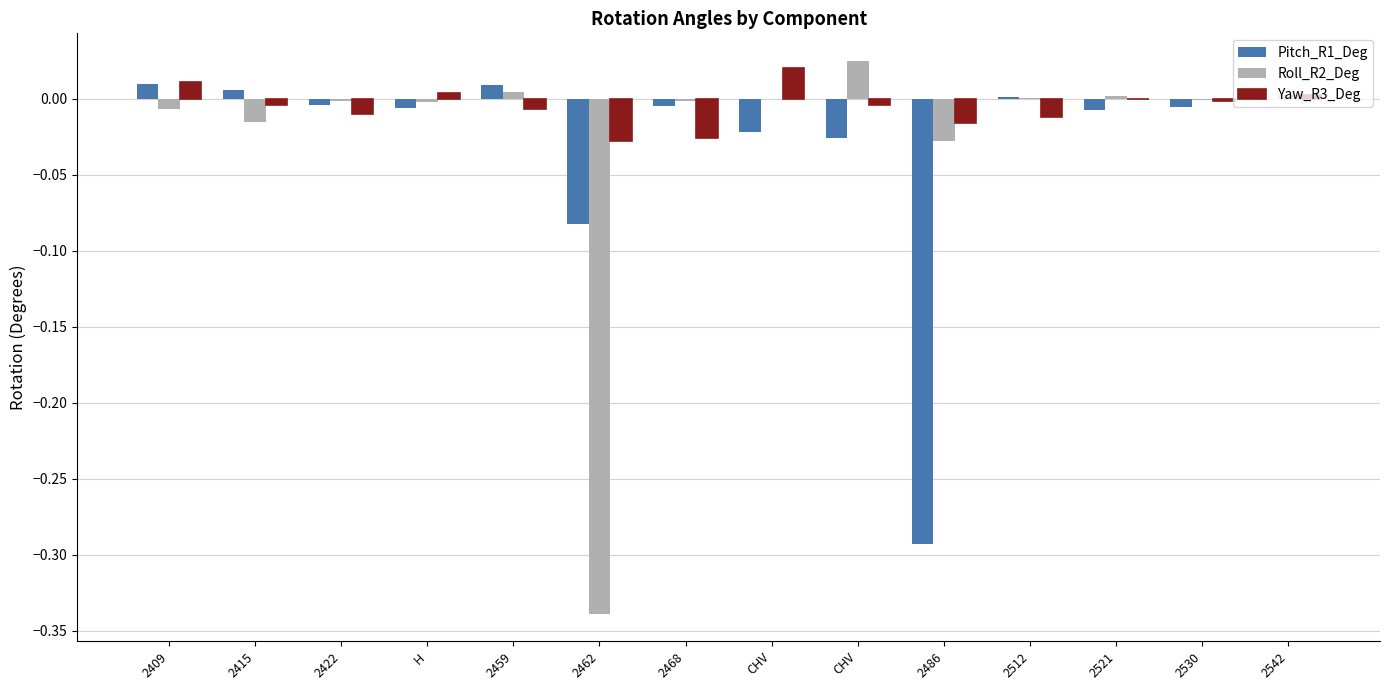

How many series are shown in this chart?

3